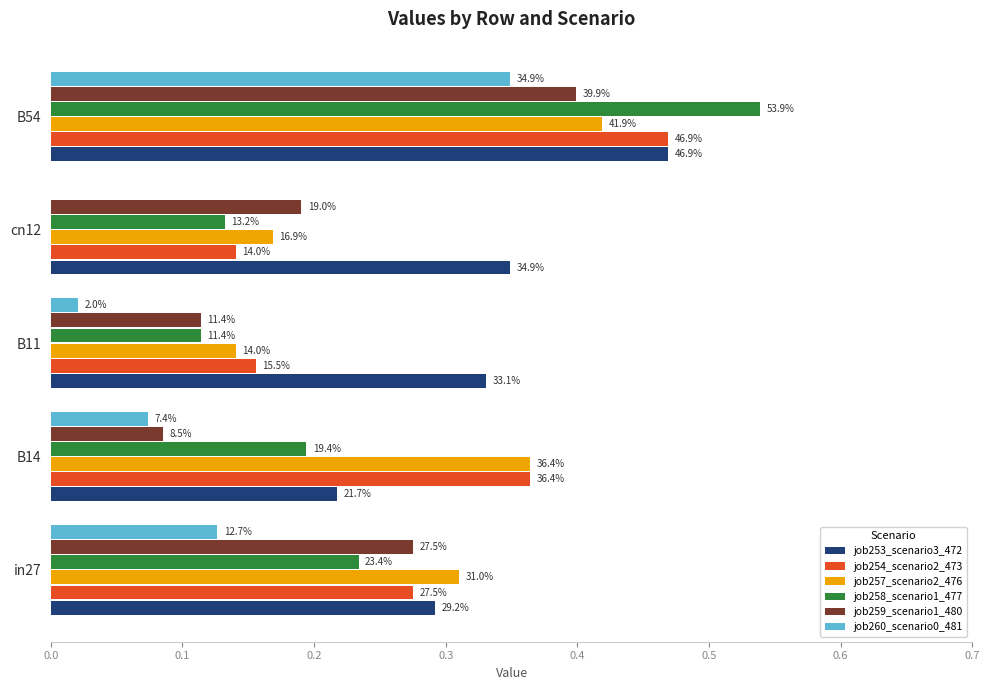

Count the number of data series in this chart.

6